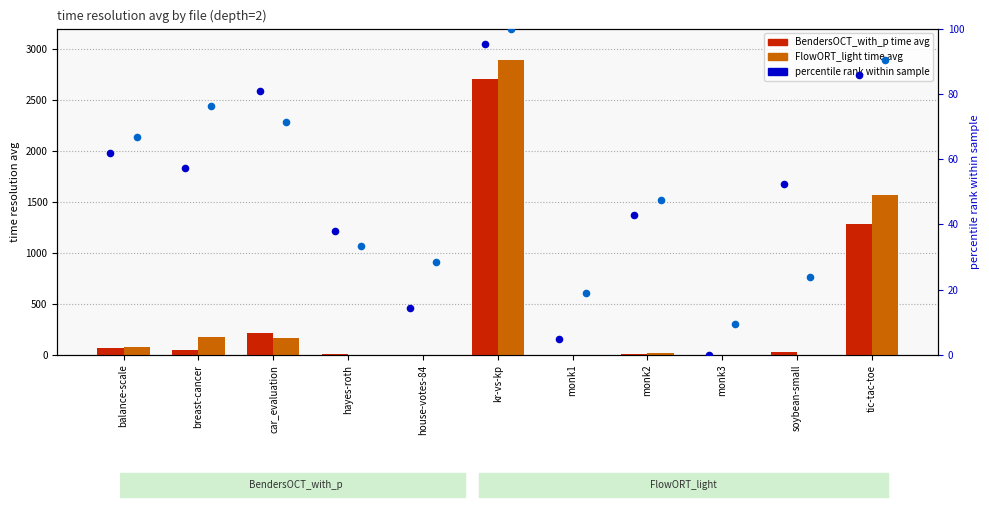

At how many categories does at least one series exceed 992?

2